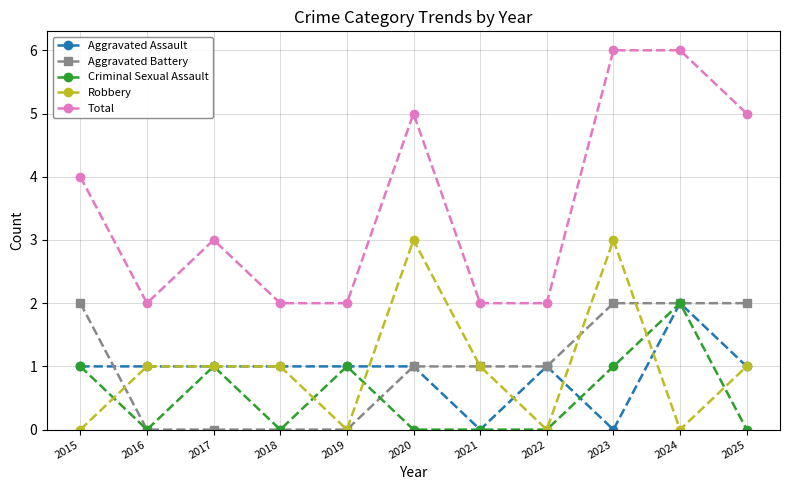

Which series has the largest total across all categories?

Total